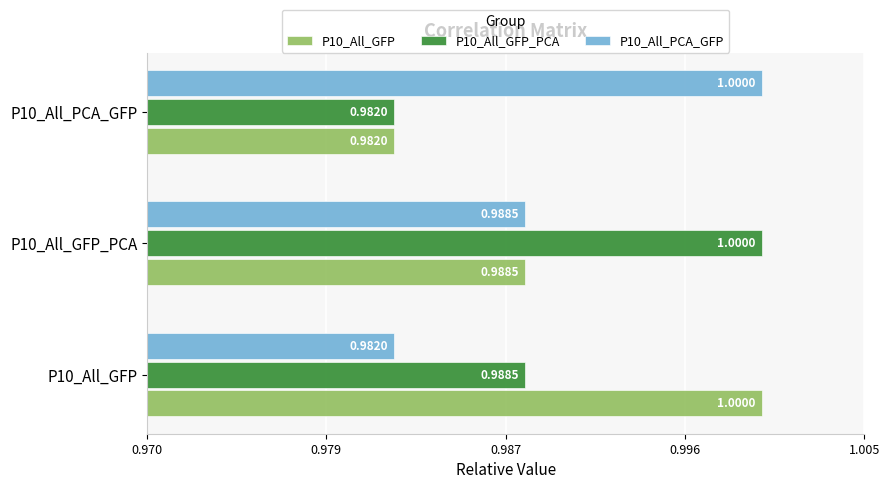

Reading right to left, extract all data points from this chart.

P10_All_GFP: 1.0	1.0	1.0
P10_All_GFP_PCA: 1.0	1.0	1.0
P10_All_PCA_GFP: 1.0	1.0	1.0